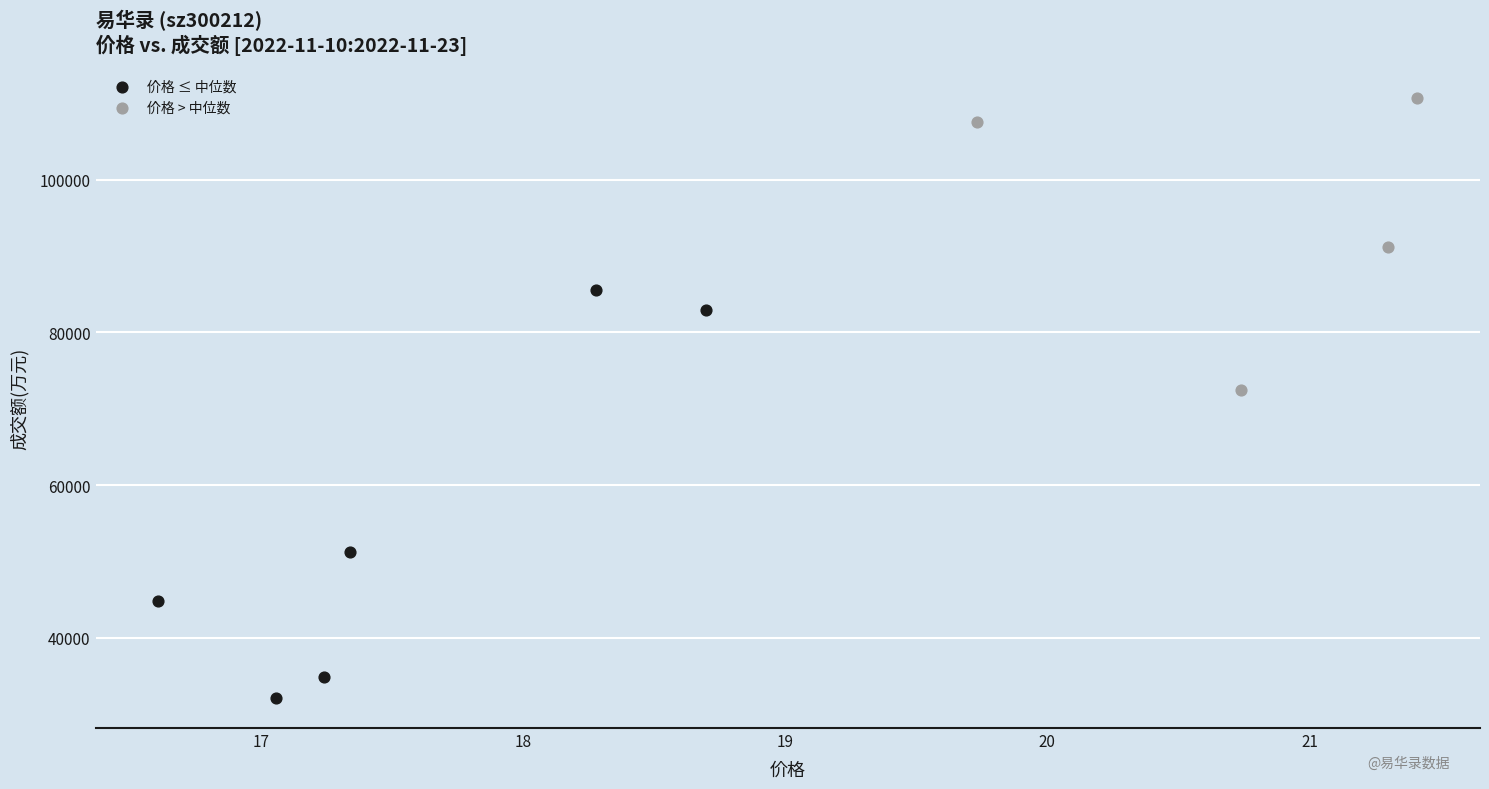

Which series reaches the minimum Y coordinate?

价格 ≤ 中位数